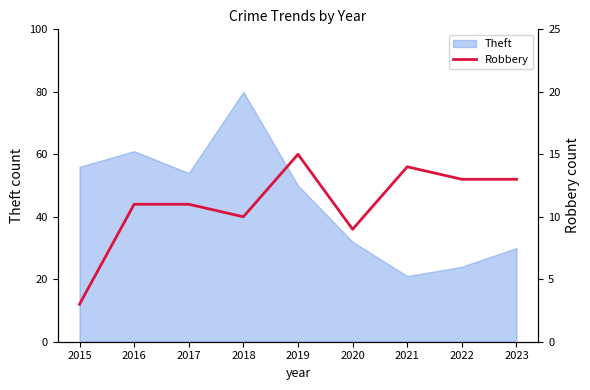

How many categories are shown in the chart?

9